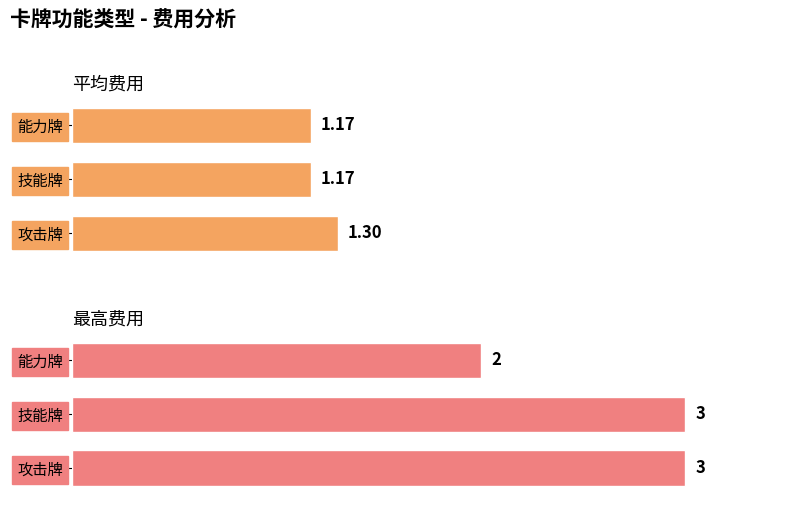

What is the minimum value shown in the chart?

1.2